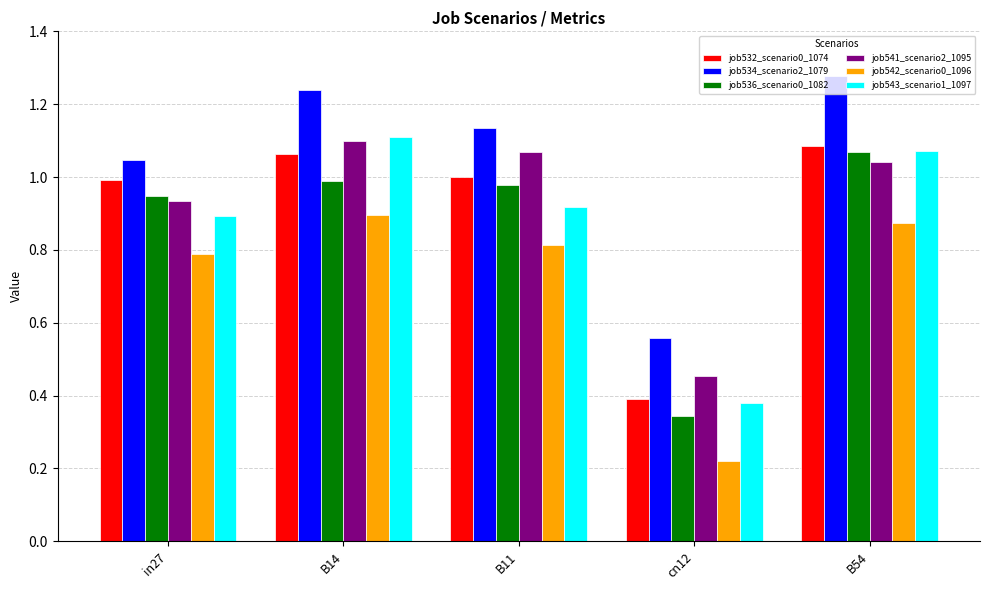

How many job542_scenario0_1096 values are between 0 and 1?

5